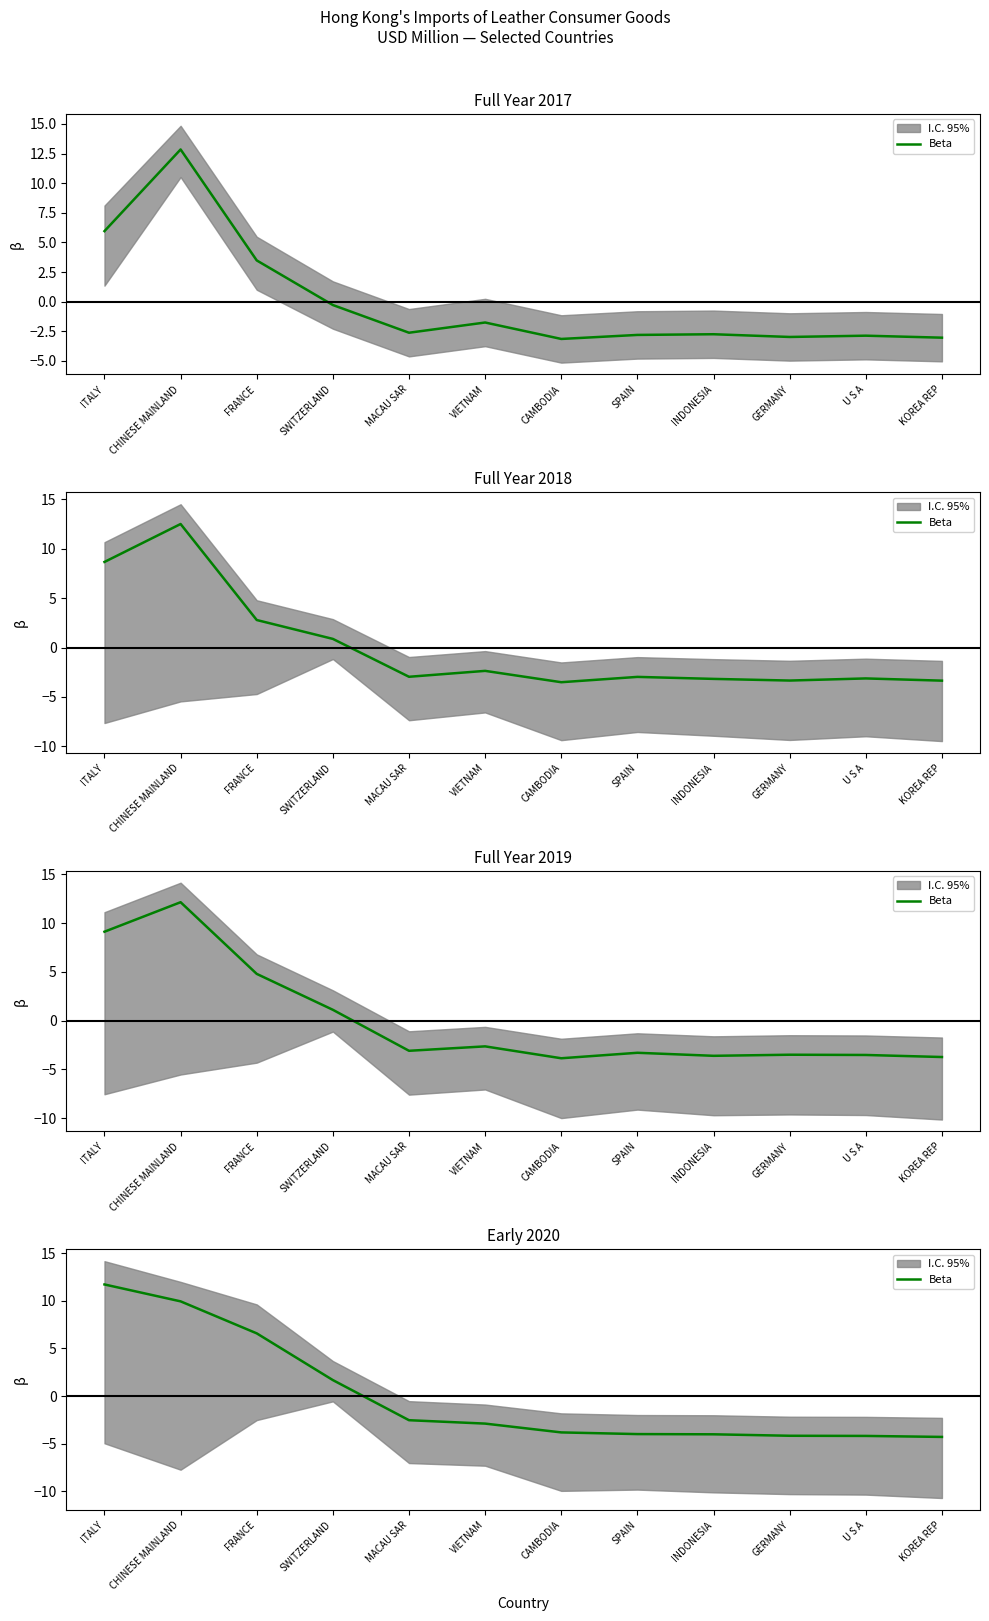

Which category has the highest value across all series?

ITALY